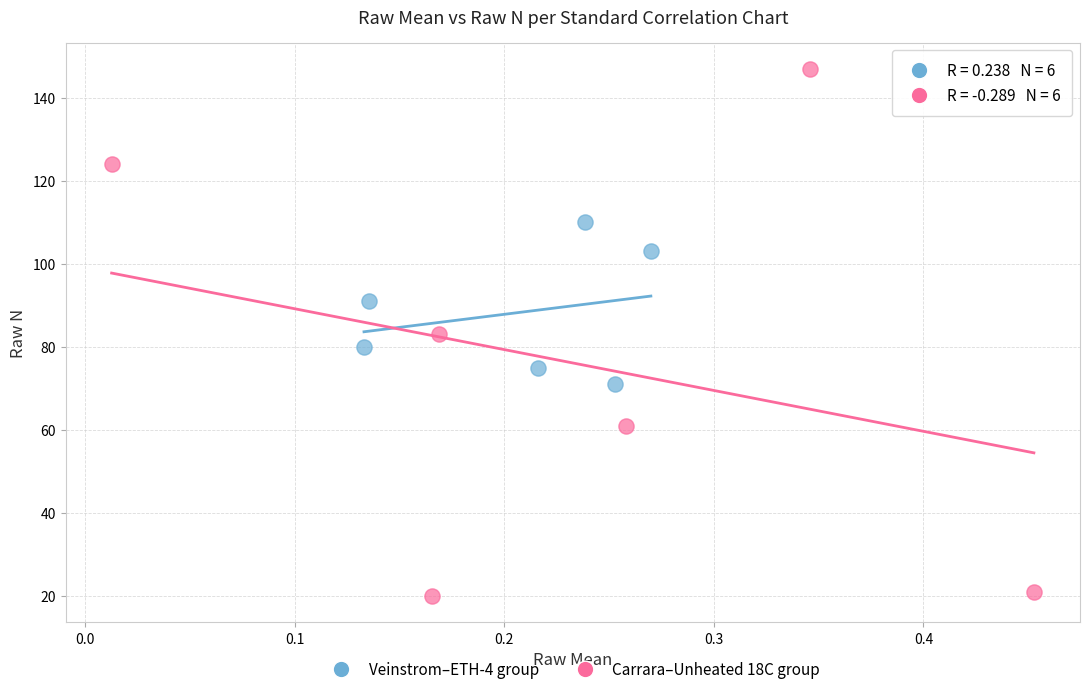

Which series contains the lowest Y value?

Carrara–Unheated 18C group